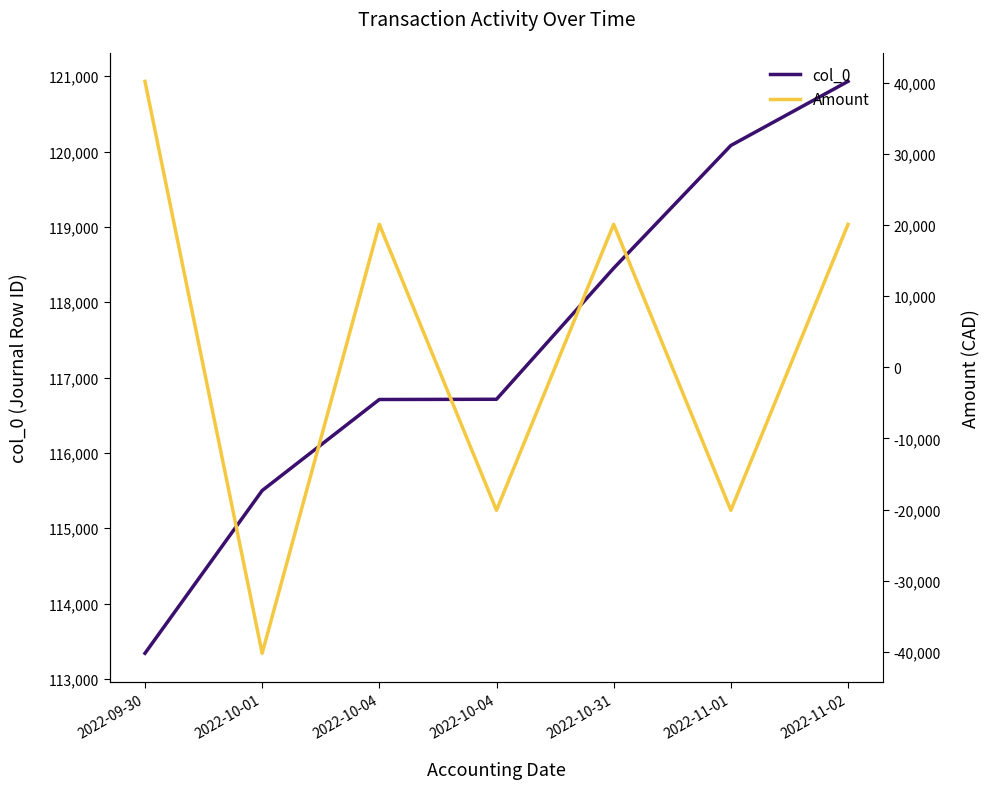

Between 2022-09-30 and 2022-11-01, which series saw the biggest shift?

Amount